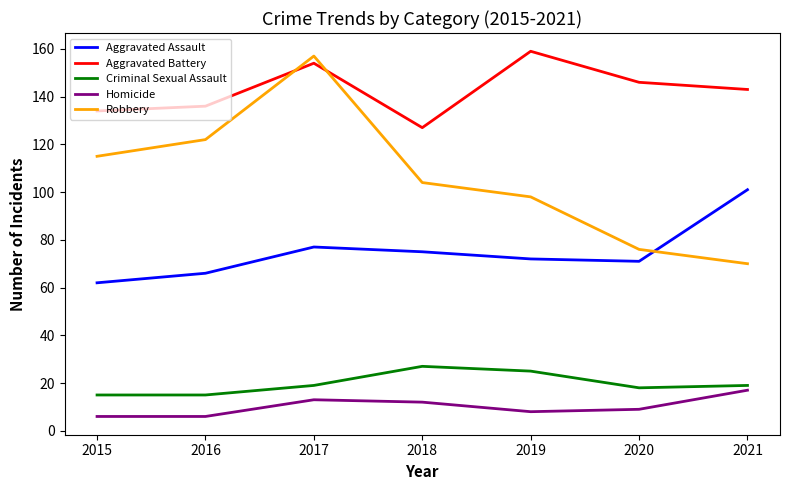

Which series has the widest spread of values?

Robbery